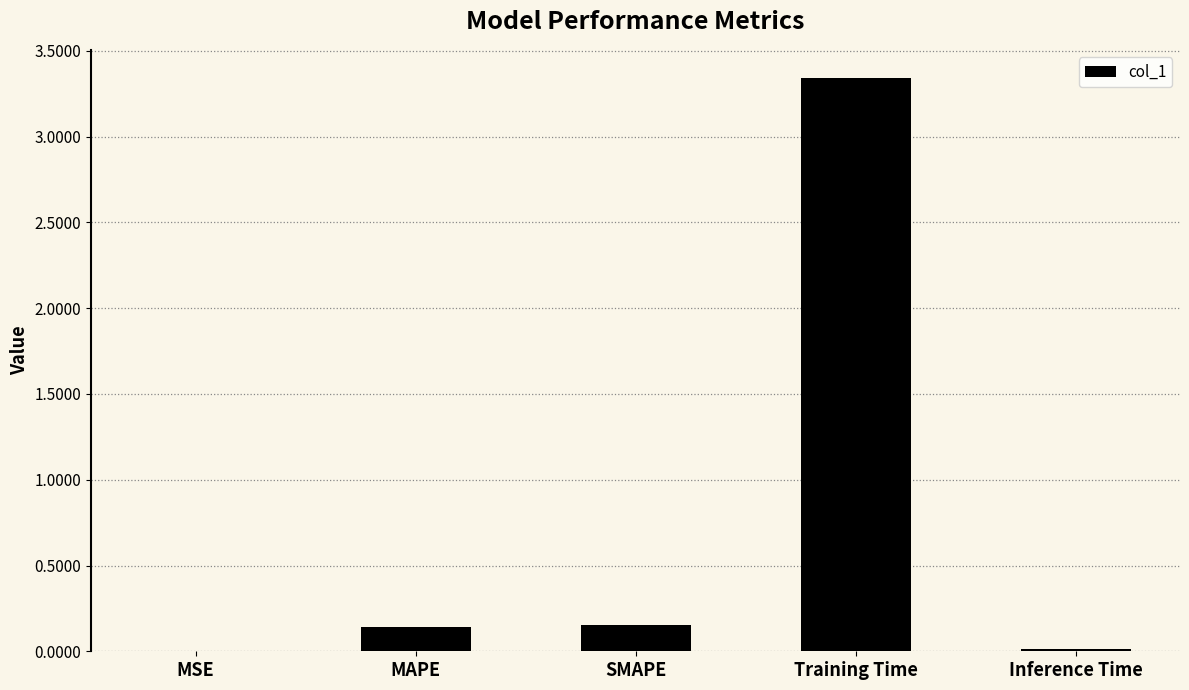

The value at Inference Time is 0.0. True or false?

True